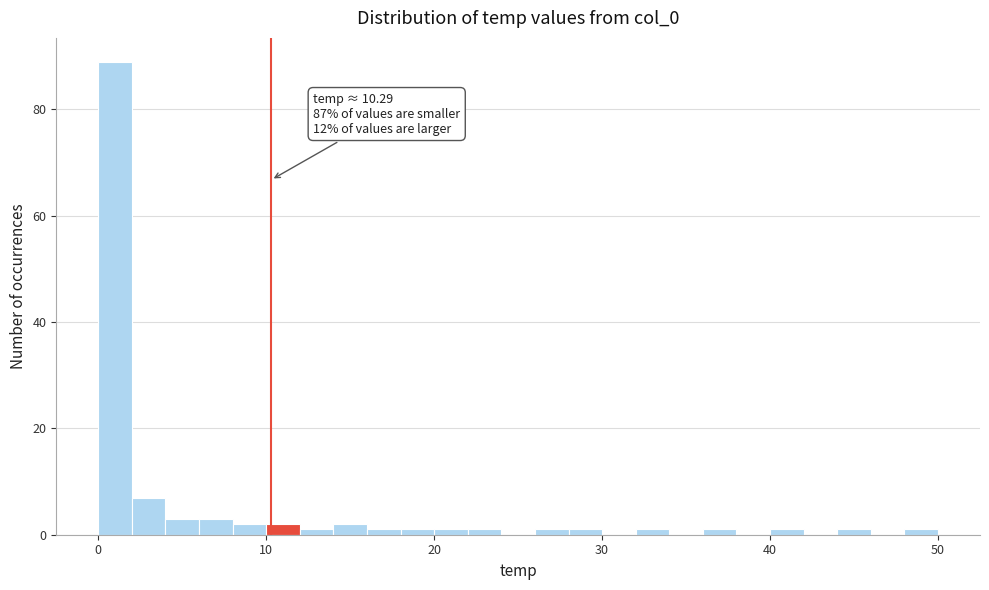

Read against the x-axis, roughly where is the centre of the tallest bar?

1